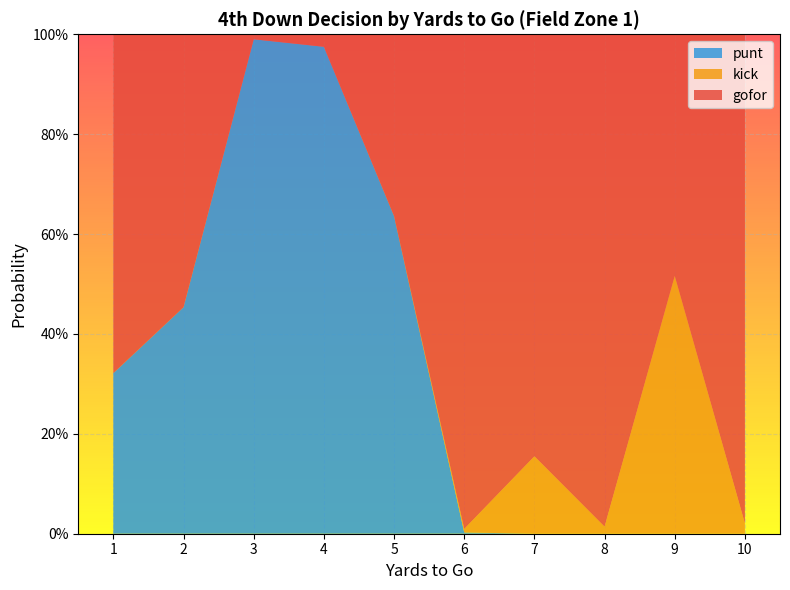

Reading left to right, transcribe all the data shown in this chart.

gofor: 1=0.7	2=0.5	3=0.0	4=0.0	5=0.4	6=1.0	7=0.8	8=1.0	9=0.5	10=1.0
kick: 1=0.0	2=0.0	3=0.0	4=0.0	5=0.0	6=0.0	7=0.2	8=0.0	9=0.5	10=0.0
punt: 1=0.3	2=0.5	3=1.0	4=1.0	5=0.6	6=0.0	7=0.0	8=0.0	9=0.0	10=0.0